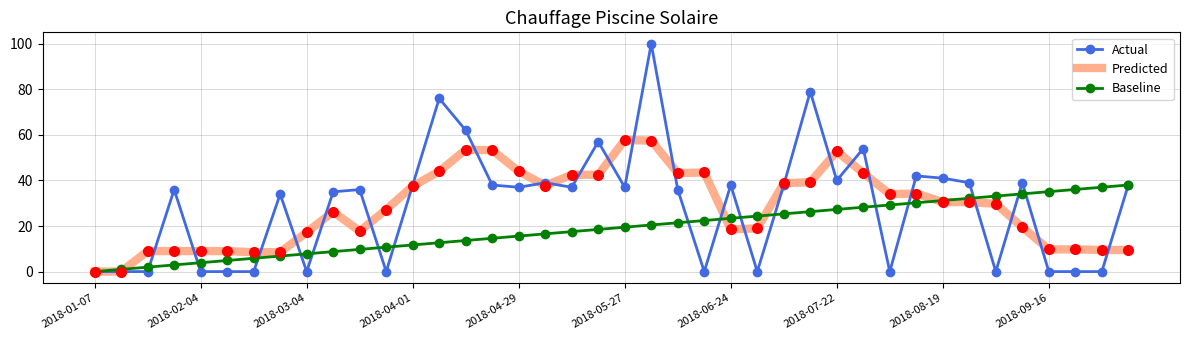

At how many categories does at least one series exceed 13?

34